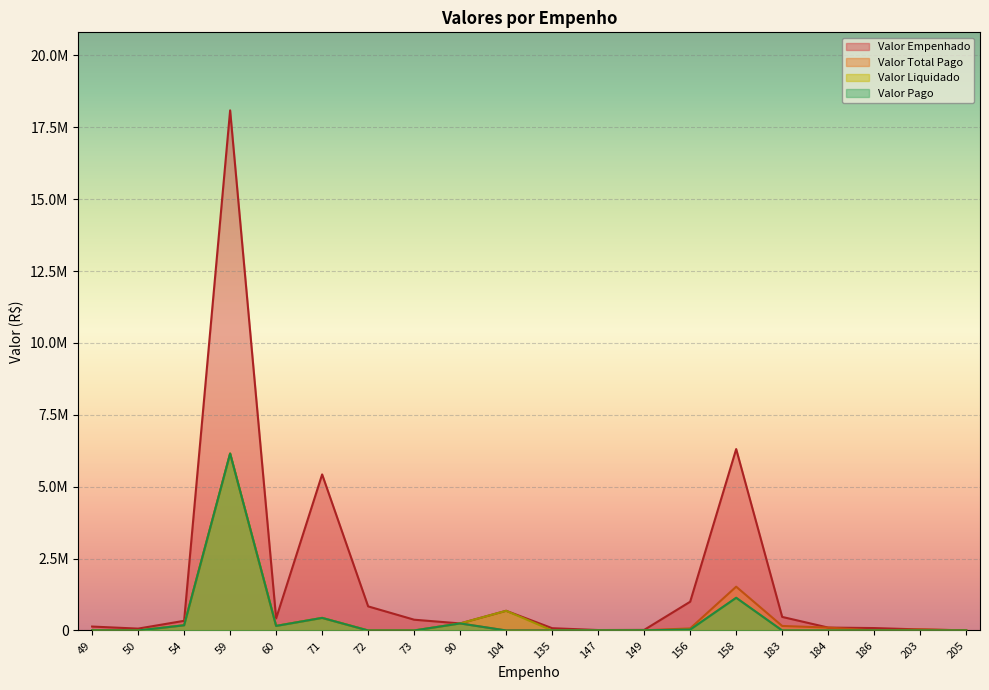

Which series has the widest spread of values?

Valor Empenhado